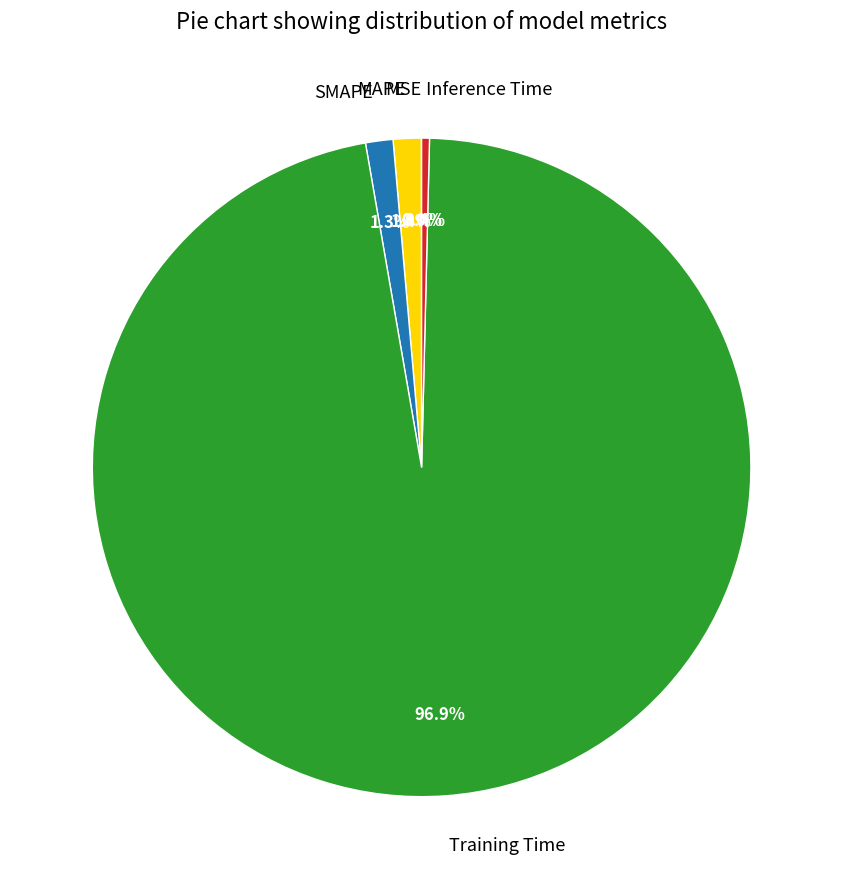

Does any single category account for the majority?

Yes